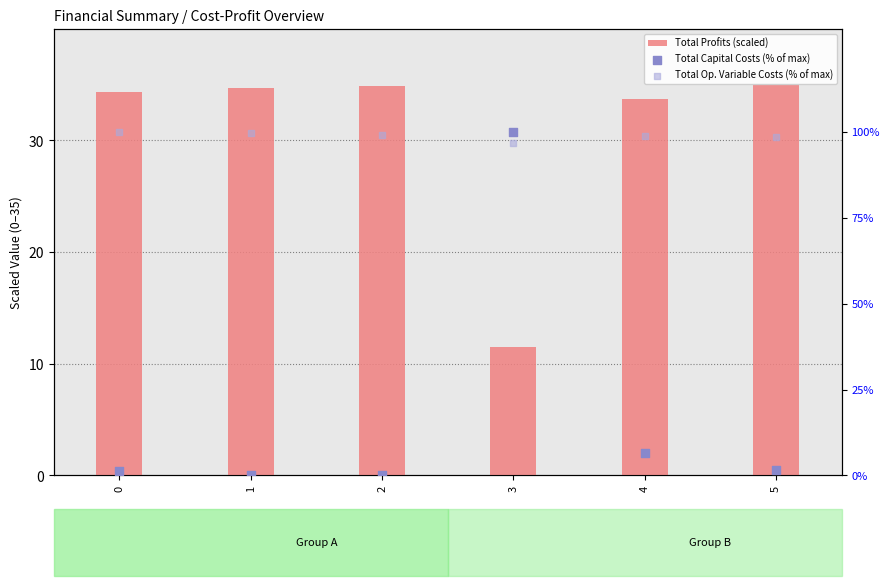

Which series reaches the maximum Y coordinate?

Total Op. Variable Costs (% of max)